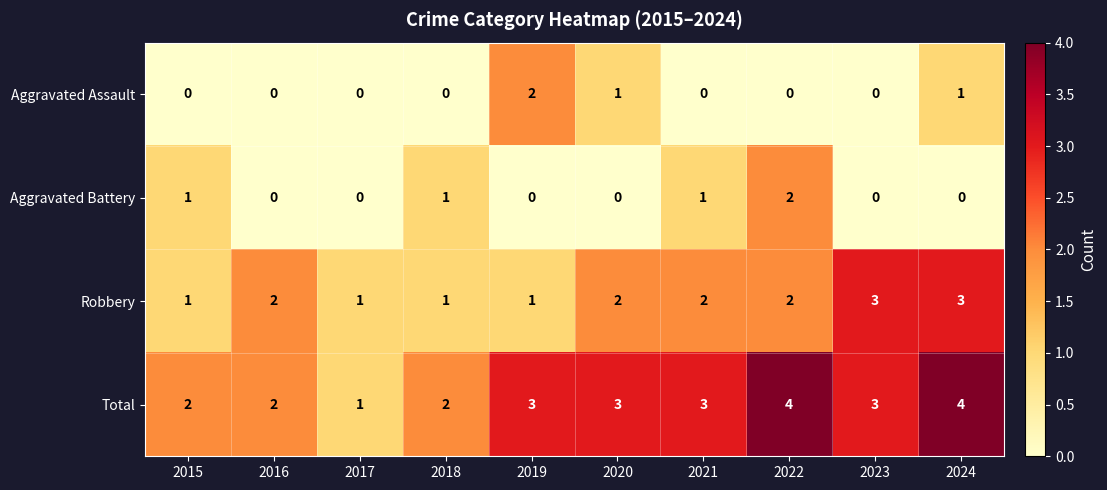

Between 2022 and 2023, which series saw the biggest shift?

Aggravated Battery